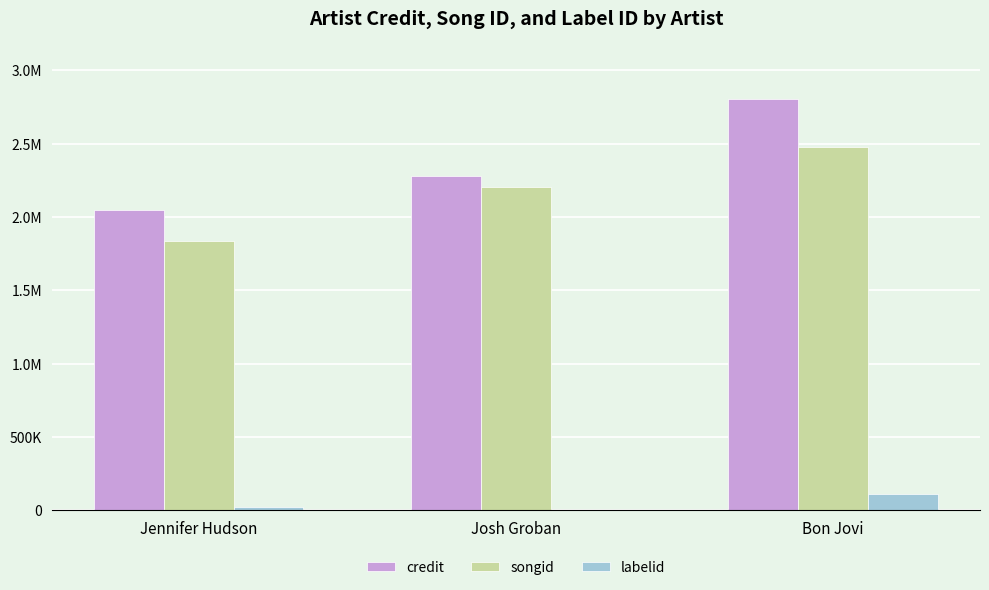

What are all the series names shown in the legend?

credit, songid, labelid